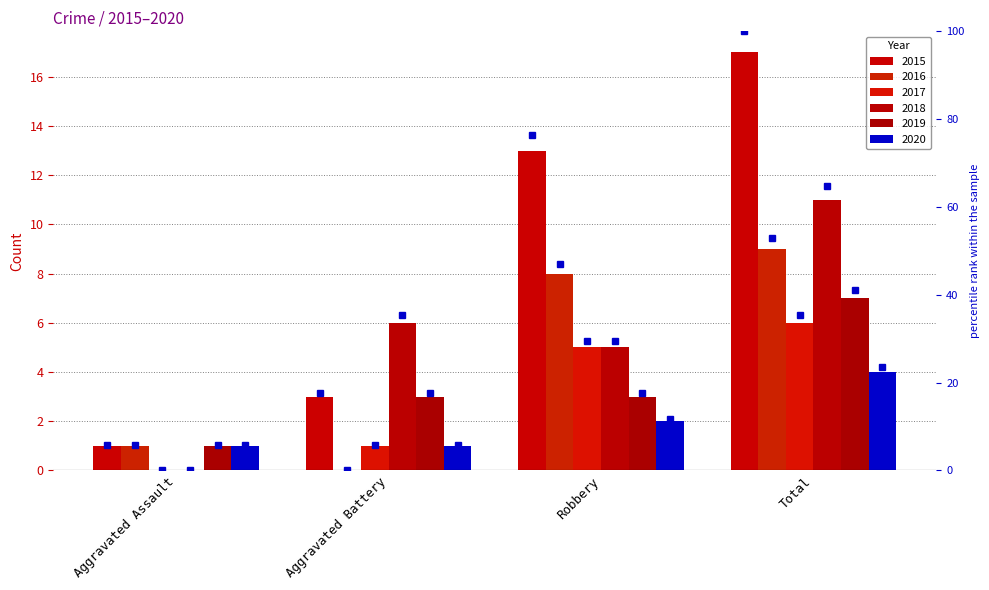

Where does the data first go above 76?

Robbery